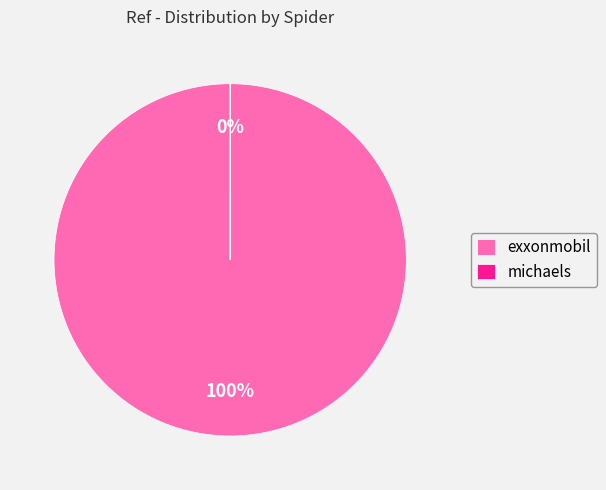

Which category has the biggest portion of the pie?

exxonmobil